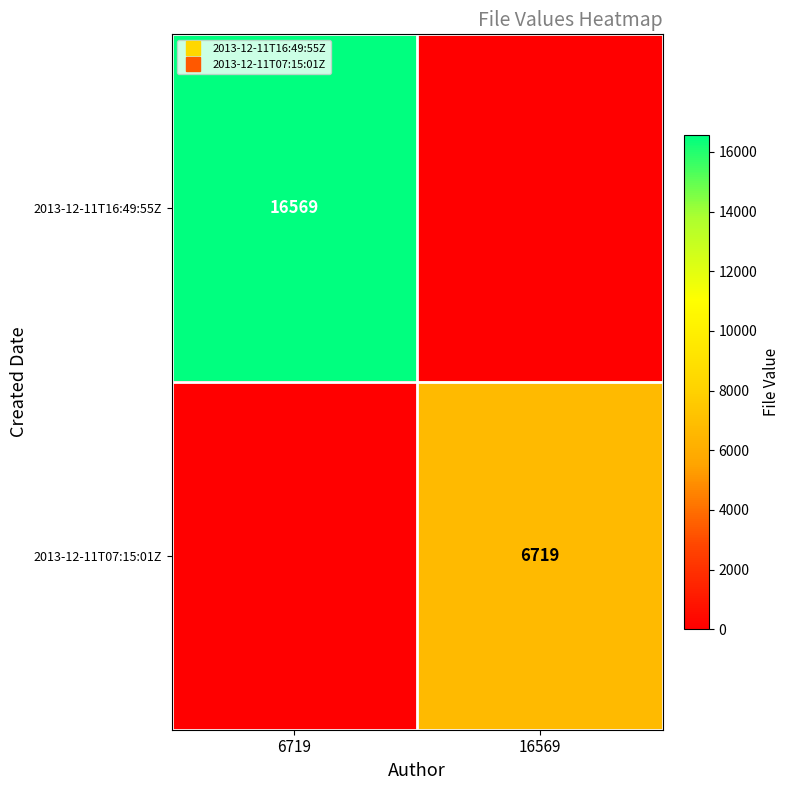

Is it true that 2013-12-11T16:49:55Z equals 6937 at 16569?

False